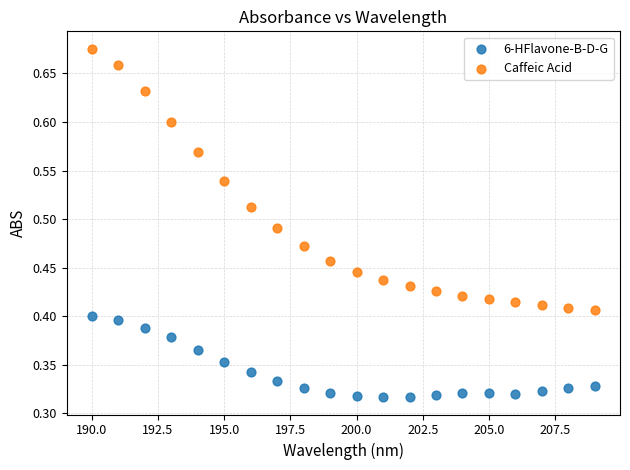

Which series reaches the minimum Y coordinate?

6-HFlavone-B-D-G